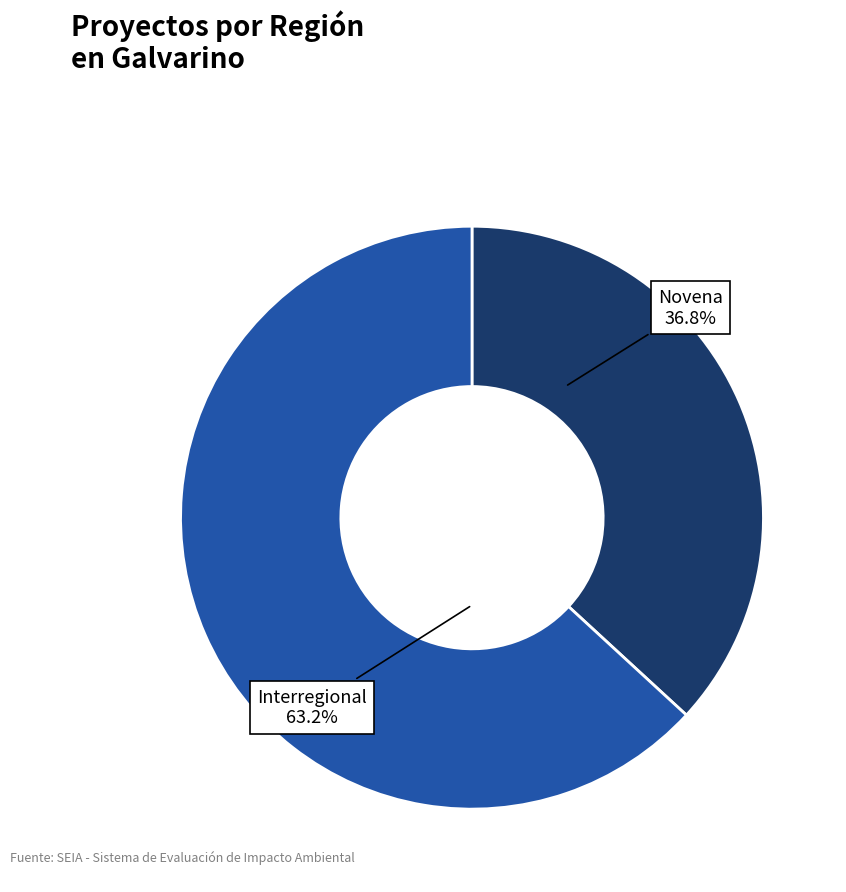

Between Interregional and Novena, which is larger?

Interregional